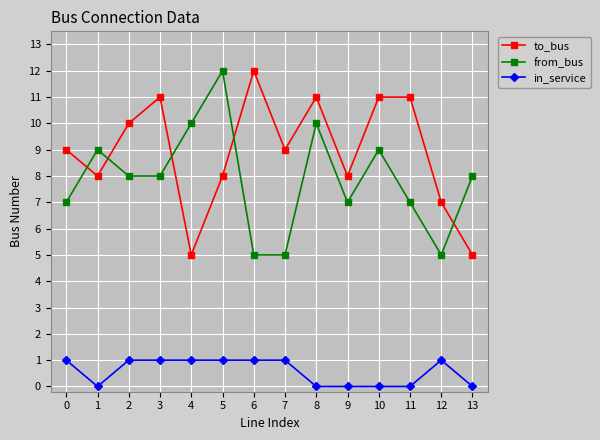

At which category does from_bus reach its first local peak?

1